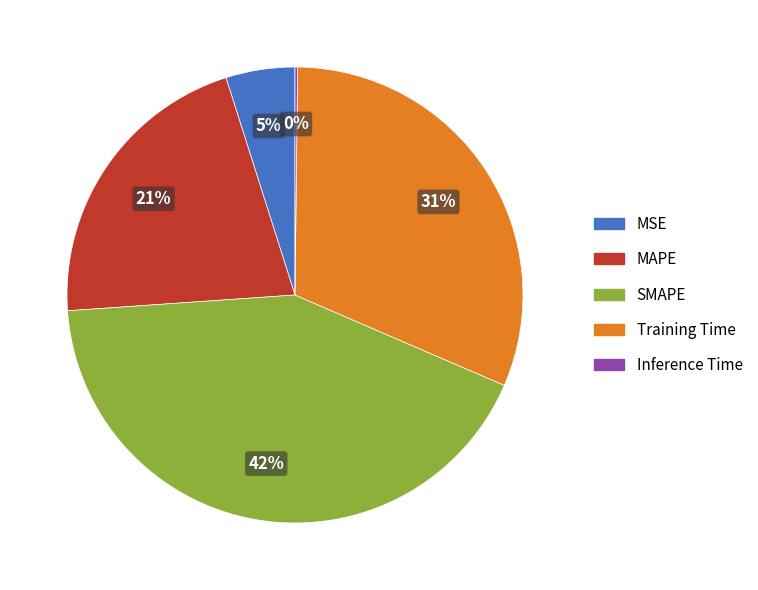

Is the sum of SMAPE and MSE greater than half?

No